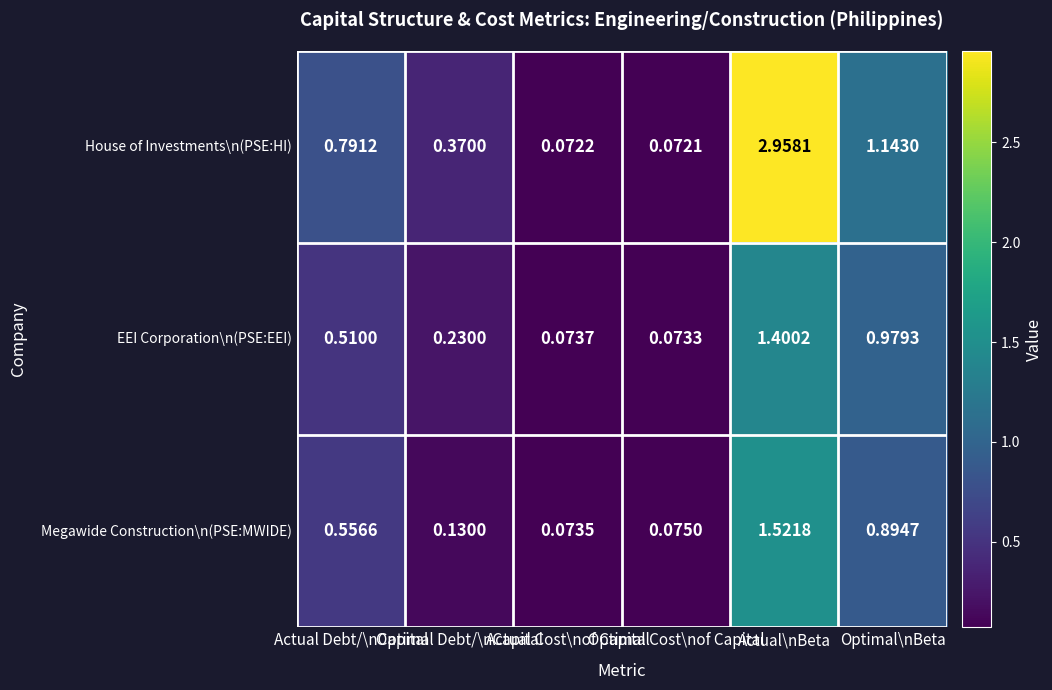

Rank the series by their maximum value, from highest to lowest.

House of Investments\n(PSE:HI), Megawide Construction\n(PSE:MWIDE), EEI Corporation\n(PSE:EEI)